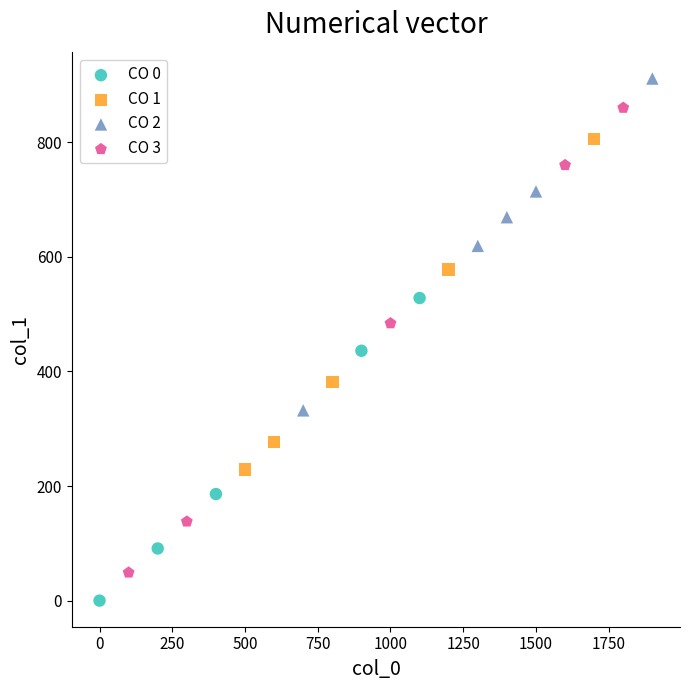

Which series has the widest spread of Y values?

CO 3